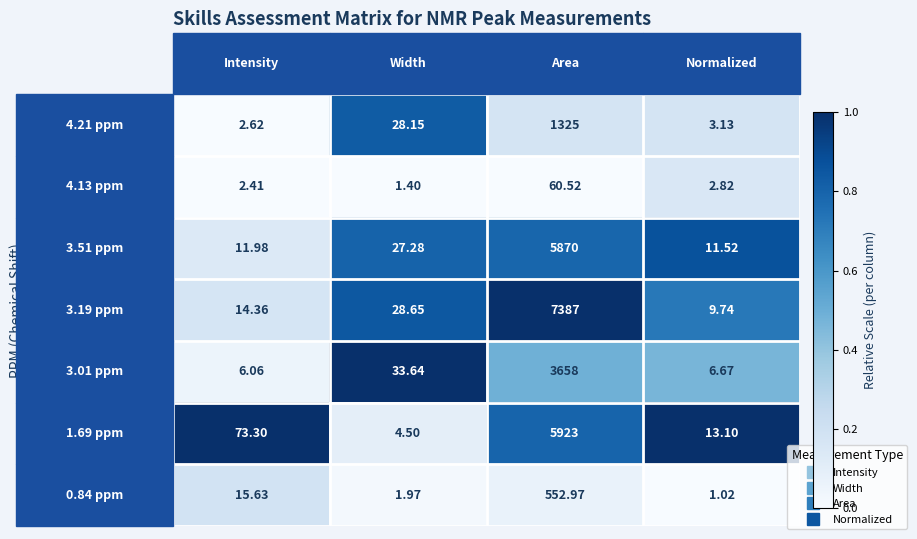

Between Width and Normalized, which series saw the biggest shift?

3.01 ppm